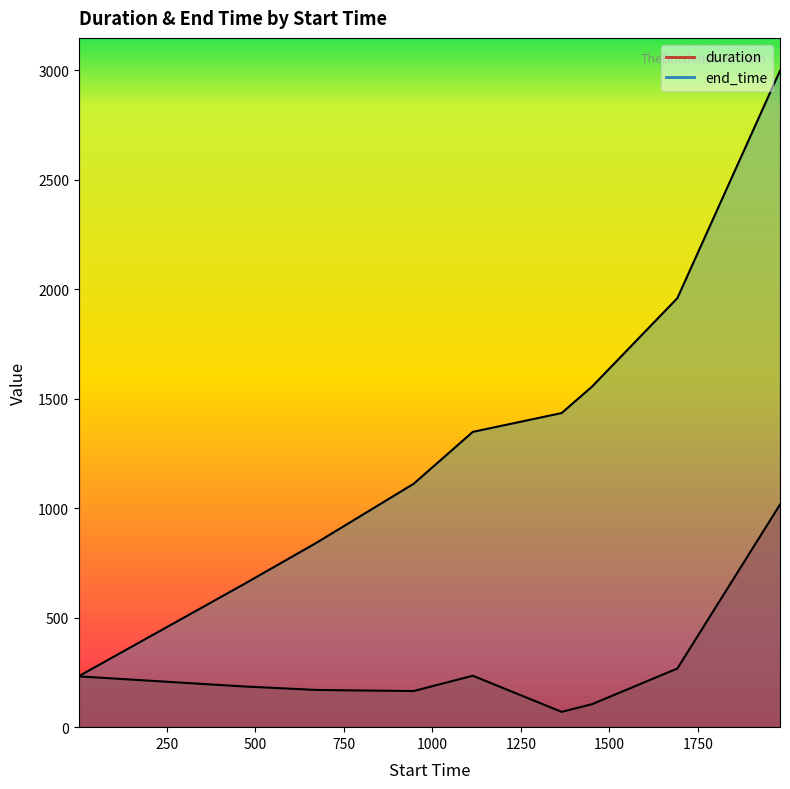

The end_time series shows 362 at 672. True or false?

False